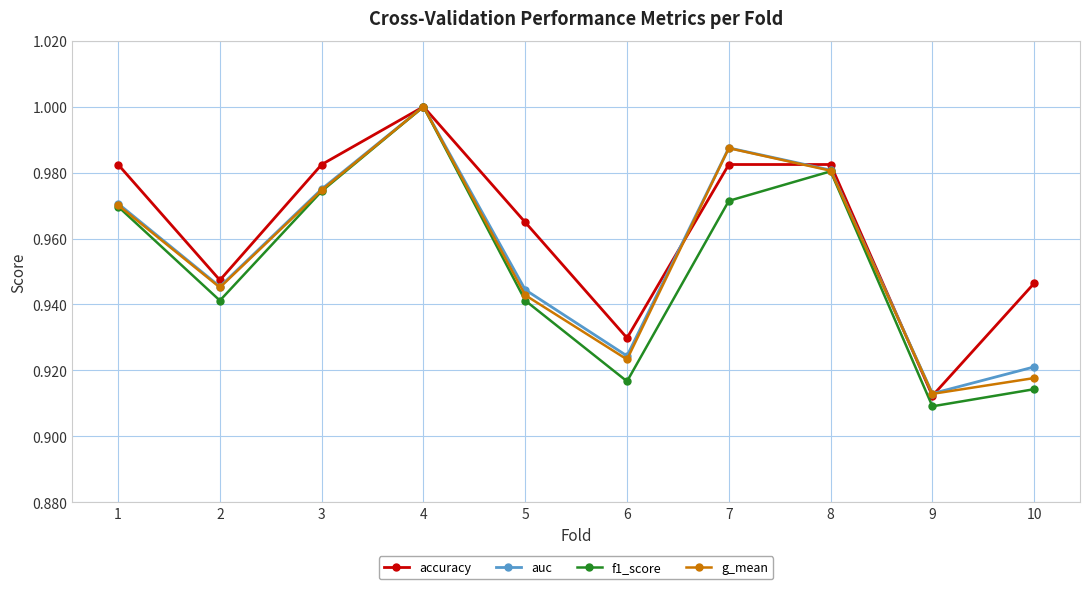

Which category has the highest value in the g_mean series?

4